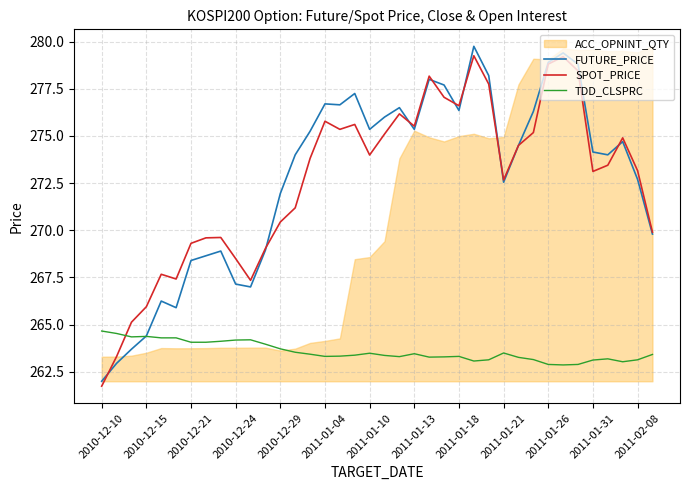

The value of FUTURE_PRICE at 2011-01-21 is 272.6. True or false?

True